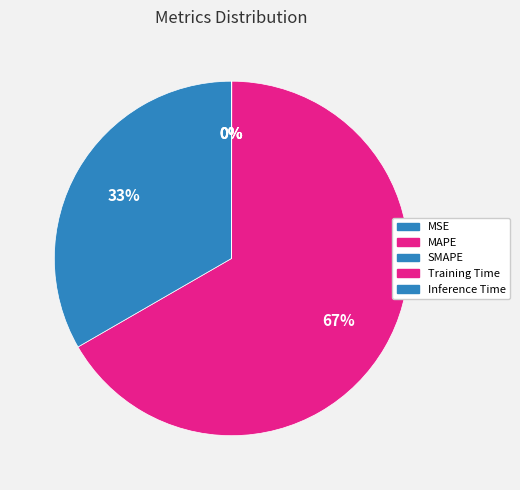

Count the number of slices in the pie.

5